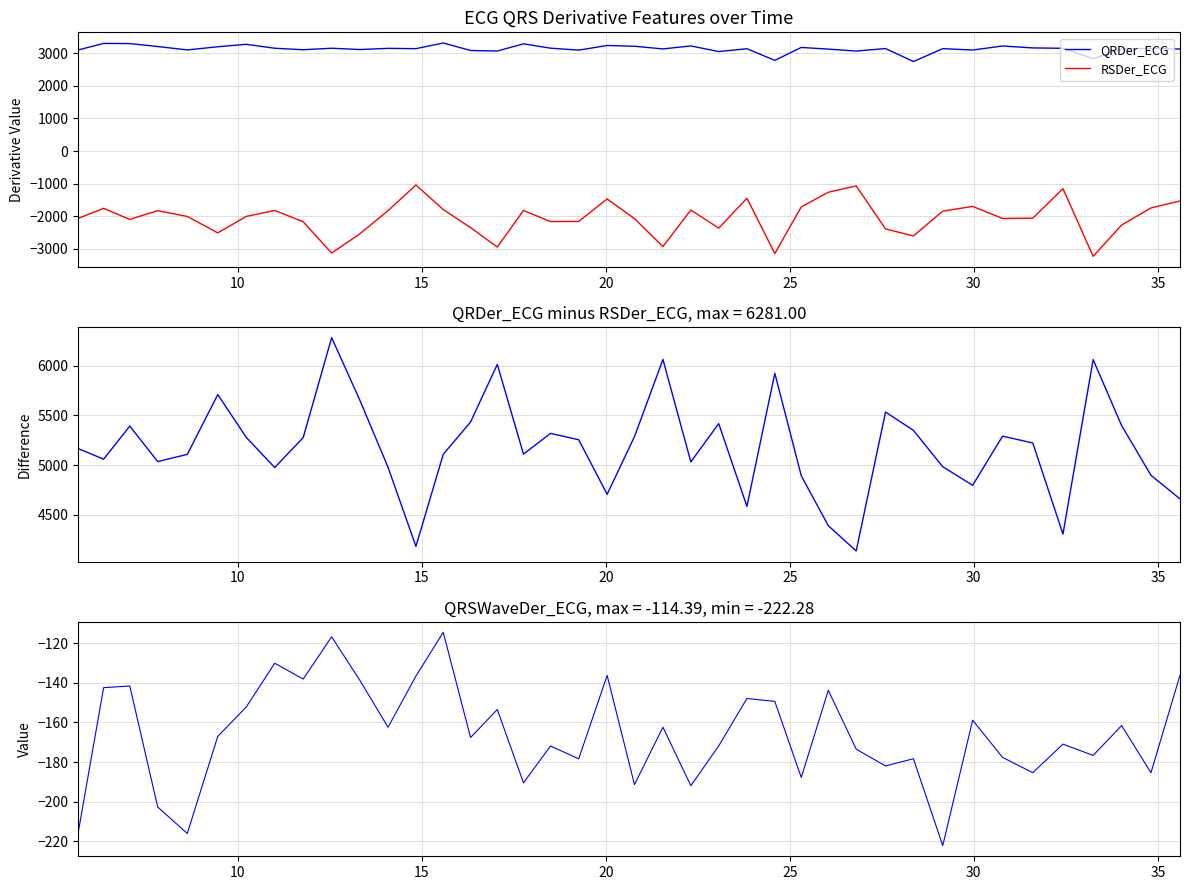

What is the value of the QRDer - RSDer (difference) point at the 38th from the left?

5397.1